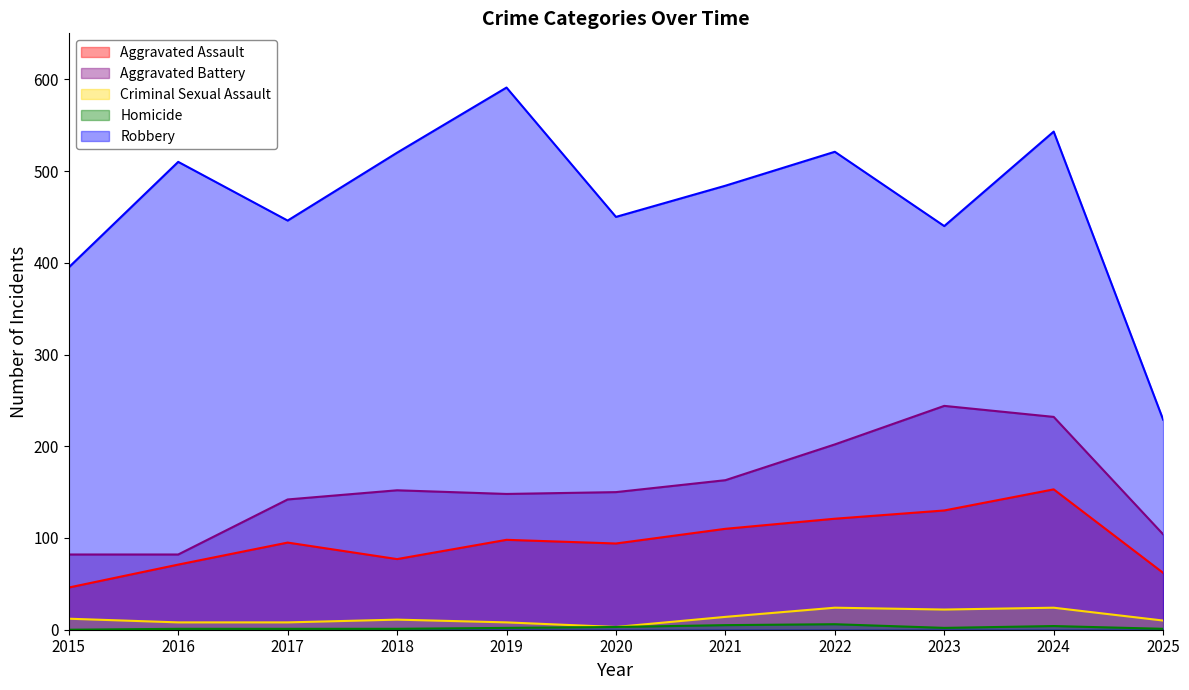

The Homicide series shows -3 at 2015. True or false?

False